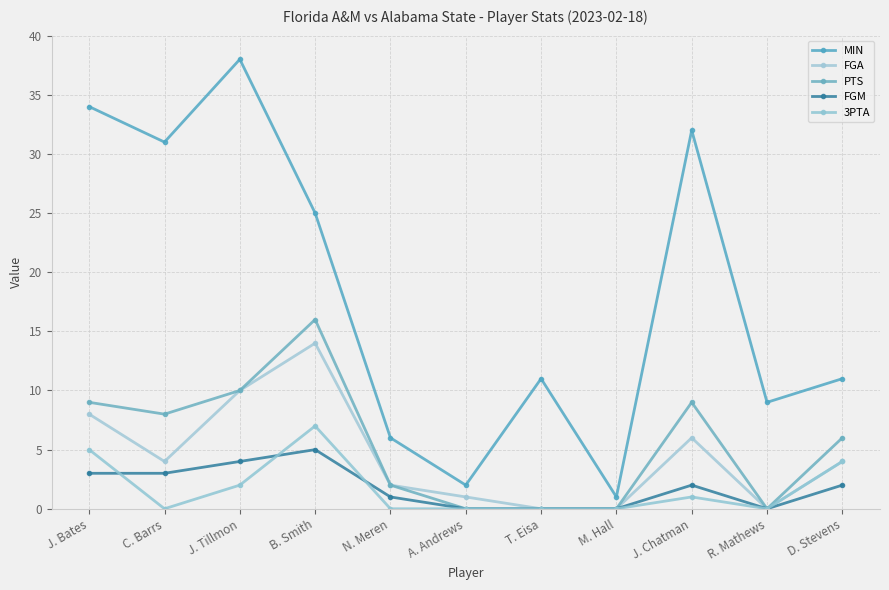

Reading right to left, transcribe all the data shown in this chart.

MIN: D. Stevens=11	R. Mathews=9	J. Chatman=32	M. Hall=1	T. Eisa=11	A. Andrews=2	N. Meren=6	B. Smith=25	J. Tillmon=38	C. Barrs=31	J. Bates=34
FGA: D. Stevens=4	R. Mathews=0	J. Chatman=6	M. Hall=0	T. Eisa=0	A. Andrews=1	N. Meren=2	B. Smith=14	J. Tillmon=10	C. Barrs=4	J. Bates=8
PTS: D. Stevens=6	R. Mathews=0	J. Chatman=9	M. Hall=0	T. Eisa=0	A. Andrews=0	N. Meren=2	B. Smith=16	J. Tillmon=10	C. Barrs=8	J. Bates=9
FGM: D. Stevens=2	R. Mathews=0	J. Chatman=2	M. Hall=0	T. Eisa=0	A. Andrews=0	N. Meren=1	B. Smith=5	J. Tillmon=4	C. Barrs=3	J. Bates=3
3PTA: D. Stevens=4	R. Mathews=0	J. Chatman=1	M. Hall=0	T. Eisa=0	A. Andrews=0	N. Meren=0	B. Smith=7	J. Tillmon=2	C. Barrs=0	J. Bates=5